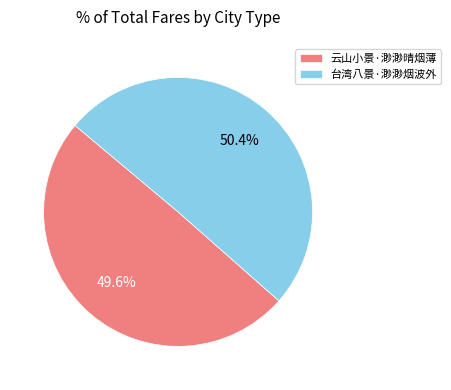

Is there any slice that represents more than half of the pie?

Yes